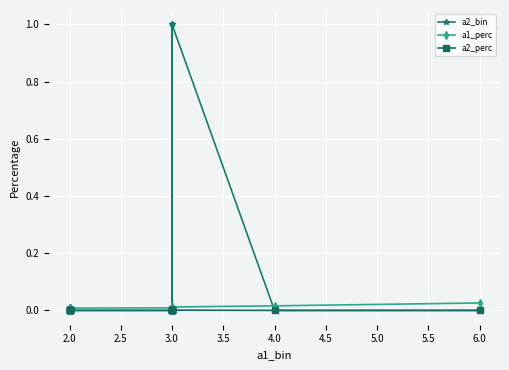

How many distinct data groups are displayed?

3